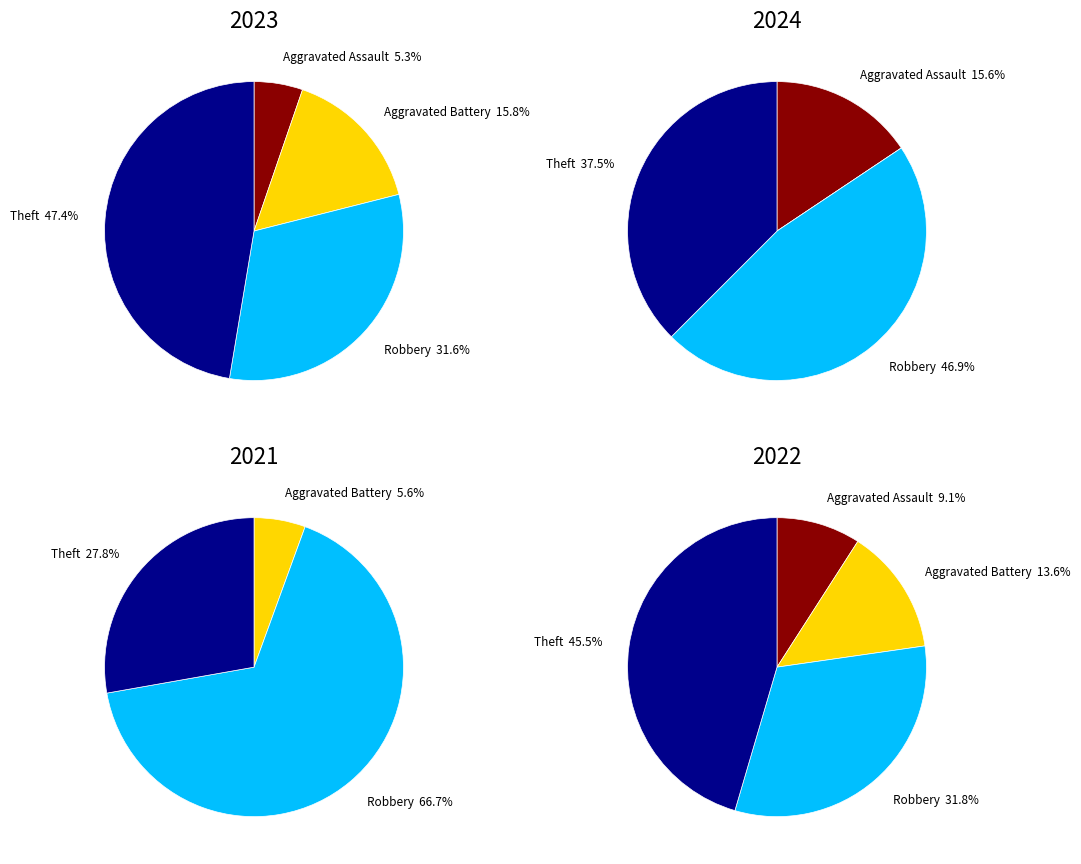

Does any single category account for the majority?

No